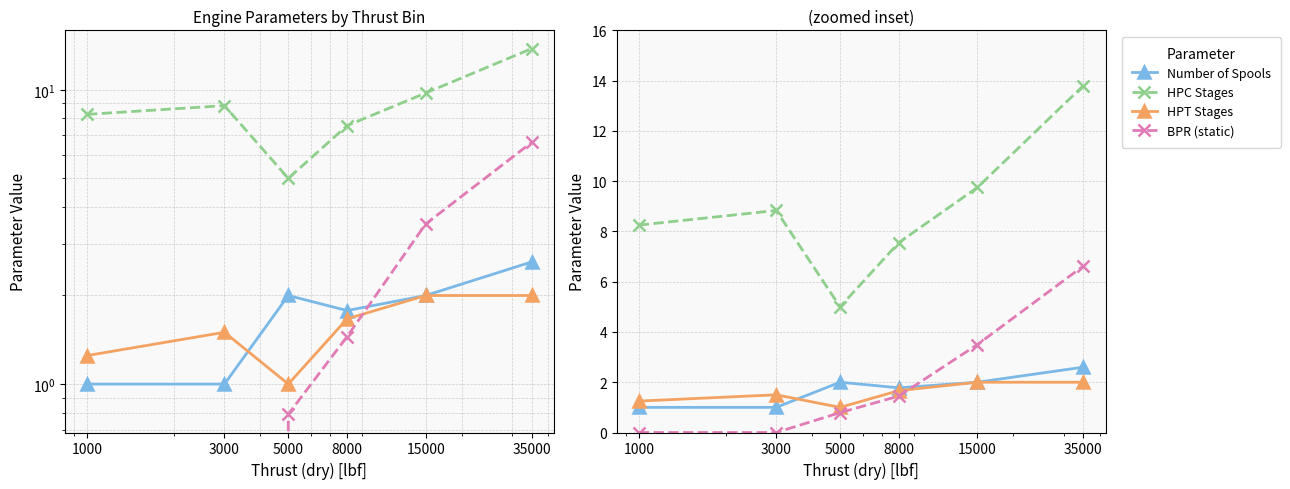

What is the sum of all BPR (static) values?

12.4